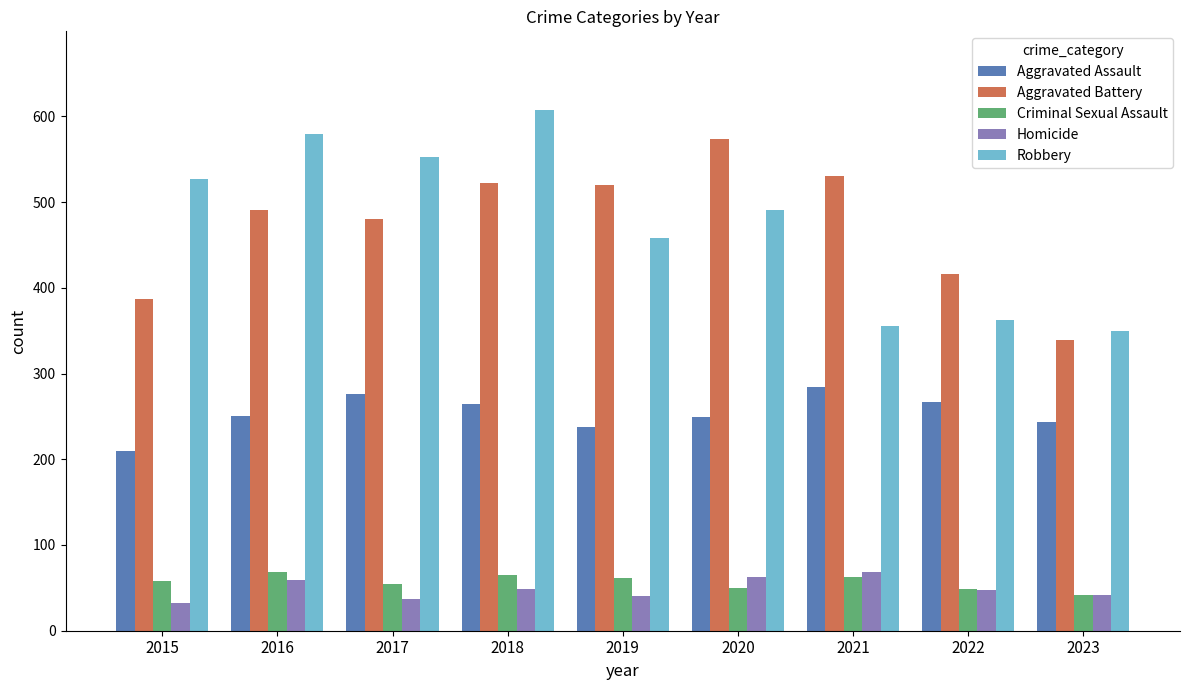

Which series changed the most between 2016 and 2022?

Robbery